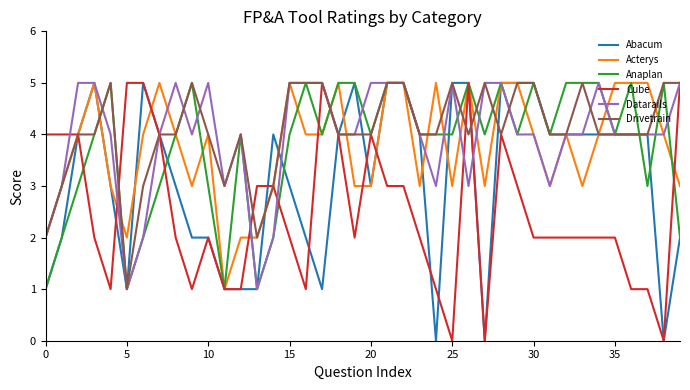

Reading left to right, transcribe all the data shown in this chart.

Abacum: 1	2	4	5	3	1	5	4	3	2	2	1	1	1	4	3	2	1	4	5	3	5	5	4	0	5	5	0	5	5	5	4	4	4	4	4	4	4	0	2
Acterys: 2	3	4	5	3	2	4	5	4	3	4	1	2	2	3	5	4	4	5	3	3	5	5	3	5	3	5	3	5	5	4	3	4	3	4	5	5	5	4	3
Anaplan: 1	2	3	4	5	1	2	3	4	5	3	1	4	1	2	4	5	4	5	5	4	5	5	4	4	4	5	4	5	4	5	4	5	5	5	4	5	3	5	2
Cube: 4	4	4	2	1	5	5	4	2	1	2	1	1	3	3	2	1	5	4	2	4	3	3	2	1	0	5	0	4	3	2	2	2	2	2	2	1	1	0	5
Datarails: 2	3	5	5	4	1	2	4	5	4	5	3	4	1	2	5	5	5	4	4	5	5	5	4	3	5	3	5	5	4	4	3	4	4	5	4	4	4	4	5
Drivetrain: 2	3	4	4	5	1	3	4	4	5	4	3	4	2	3	5	5	5	4	4	4	5	5	4	4	5	4	5	4	5	5	4	4	5	4	4	4	4	5	5